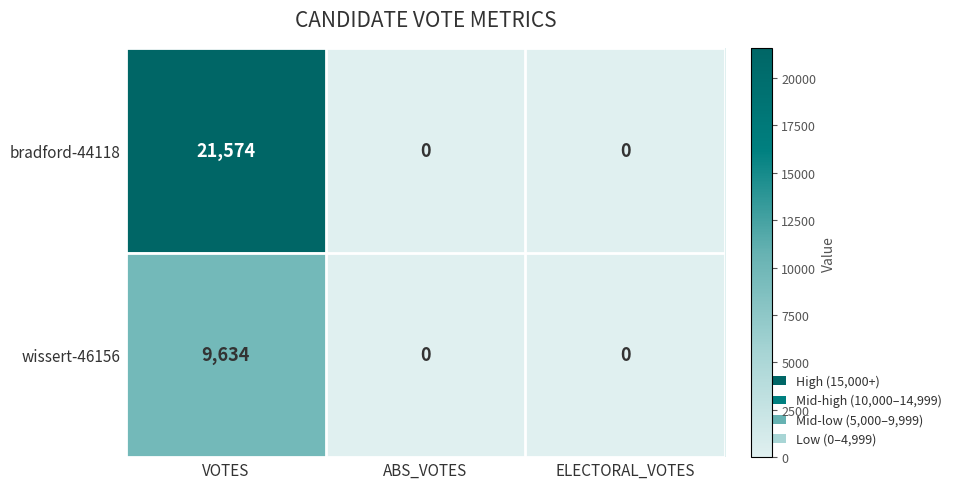

Count the number of data series in this chart.

2